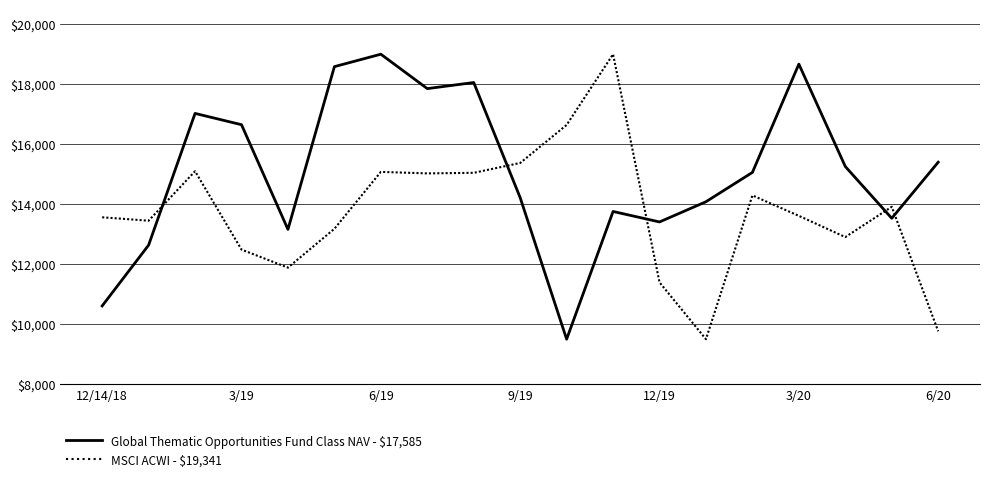

How many values in the Global Thematic Opportunities Fund Class NAV - $17,585 series are below 15059?

9